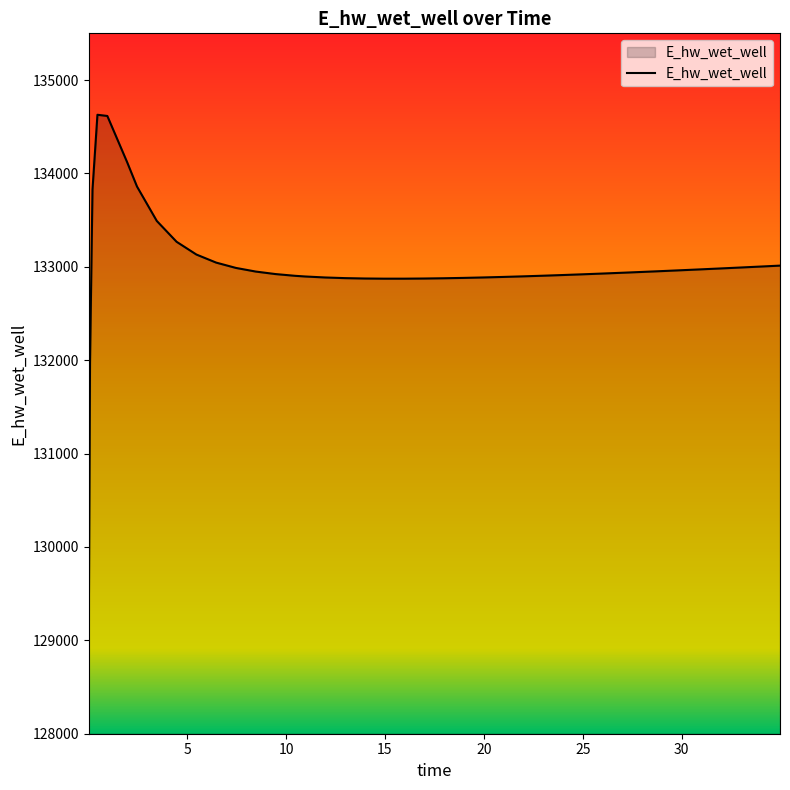

What is the difference between the maximum and minimum values?

5557.6